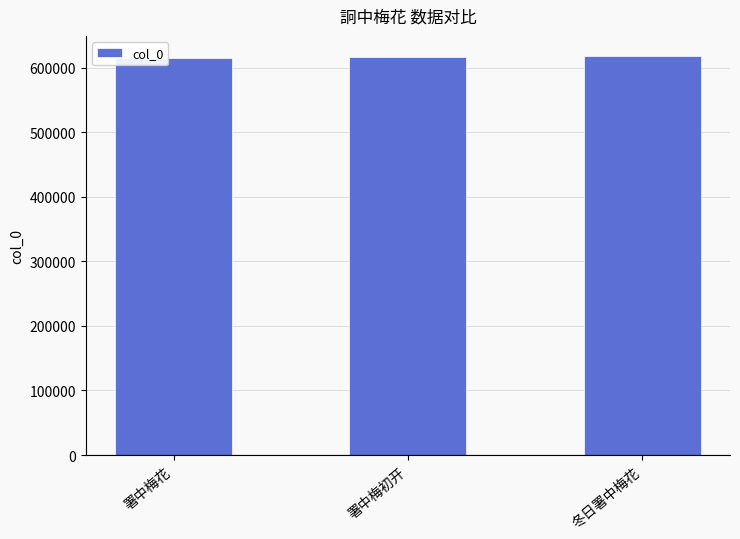

How many values are between 615138 and 618275?

3